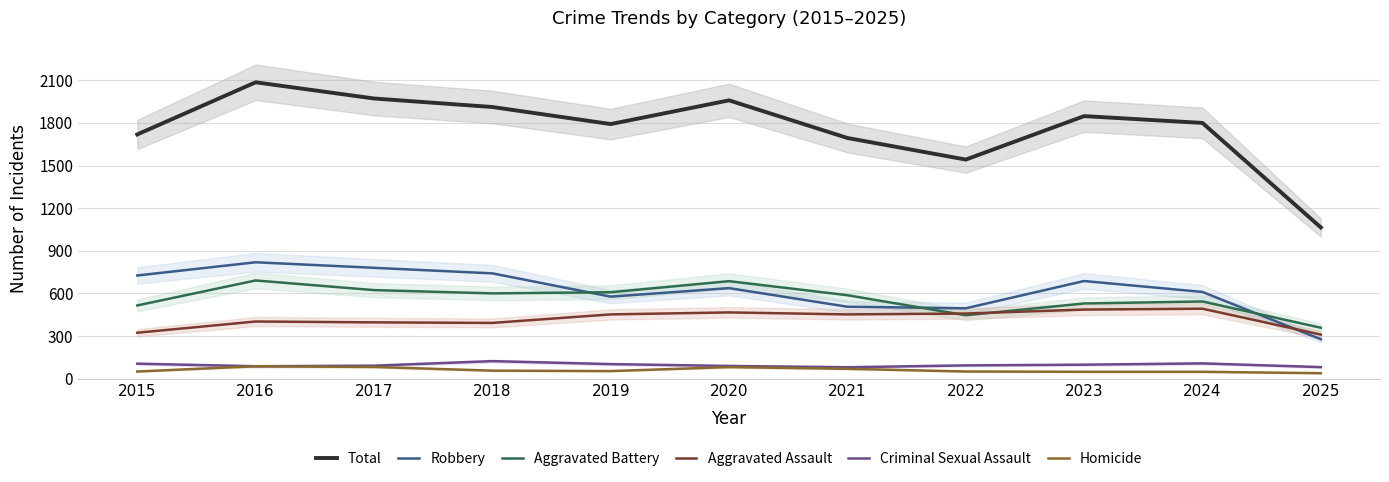

What is the sum of all Criminal Sexual Assault values?

1056